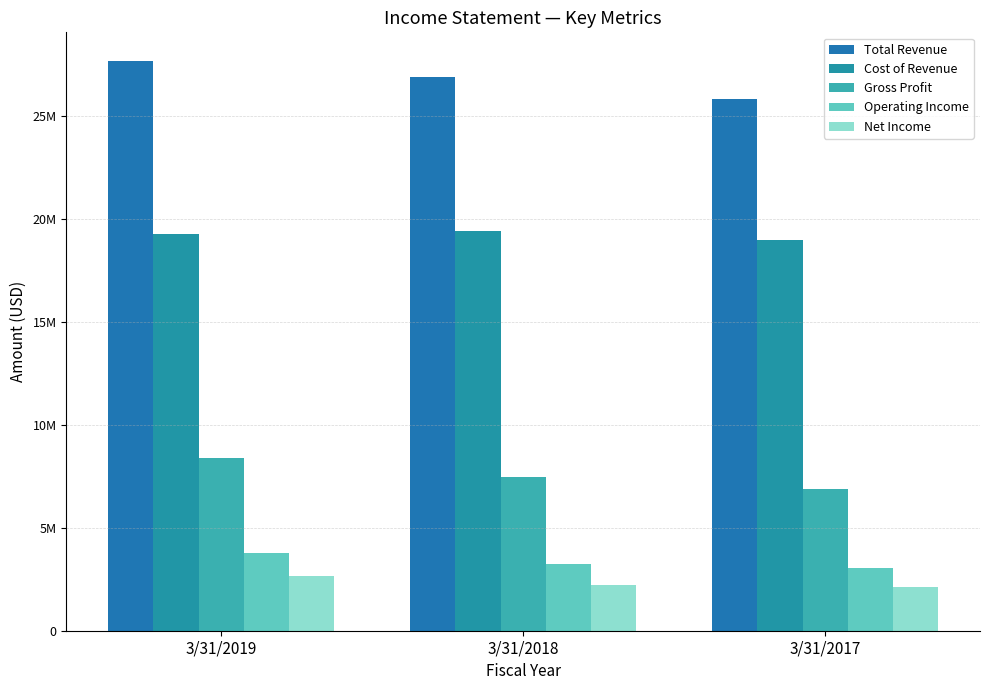

Does the chart contain any negative values?

No